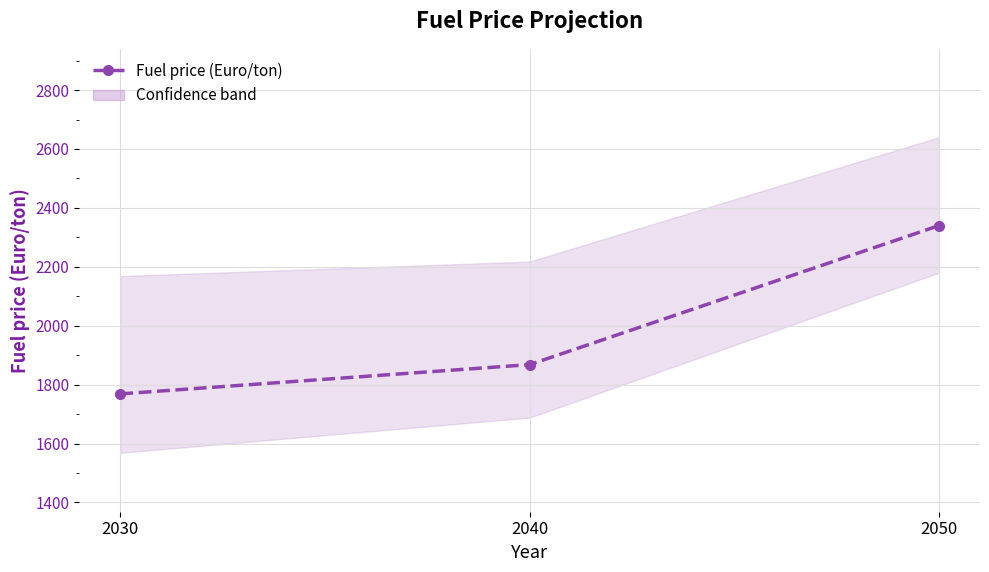

What is the maximum value shown in the chart?

2340.0